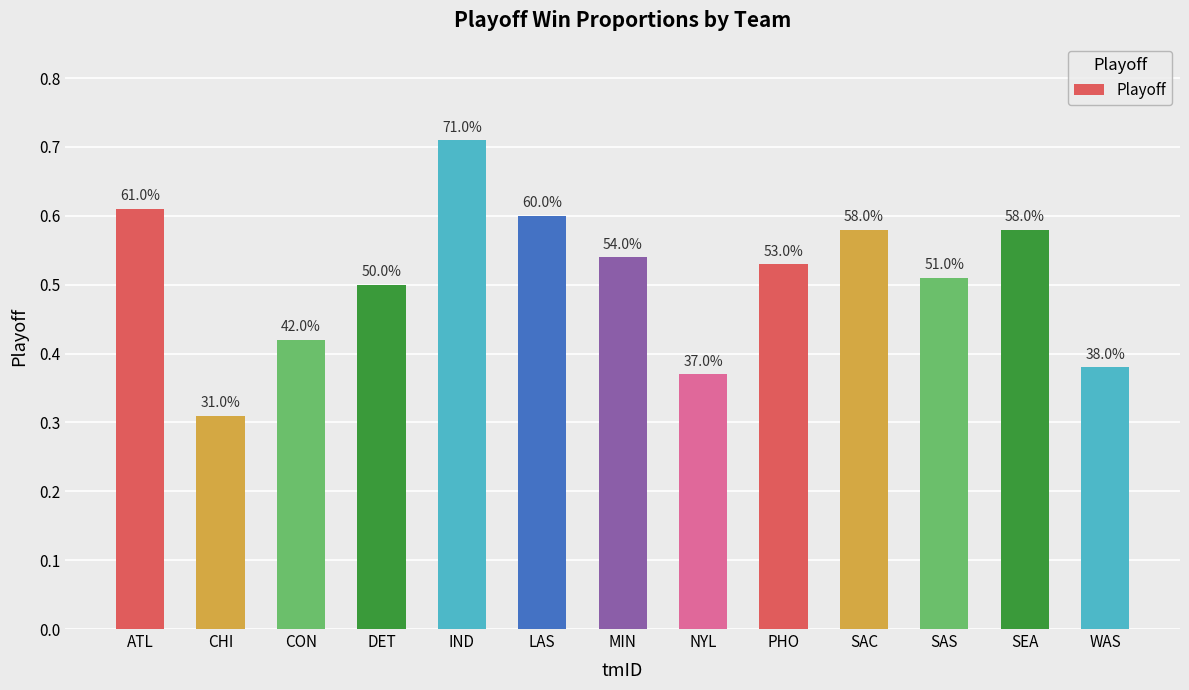

What is the change in value from CHI to LAS?

+0.3